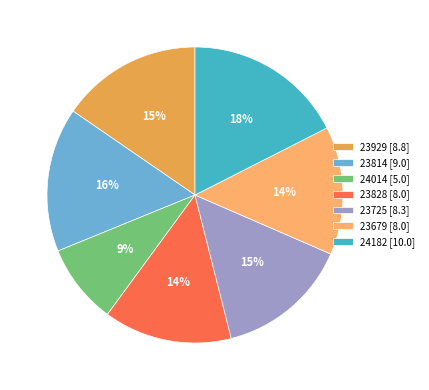

Approximately how many times larger is the value at 23929 compared to 23679?

1.1